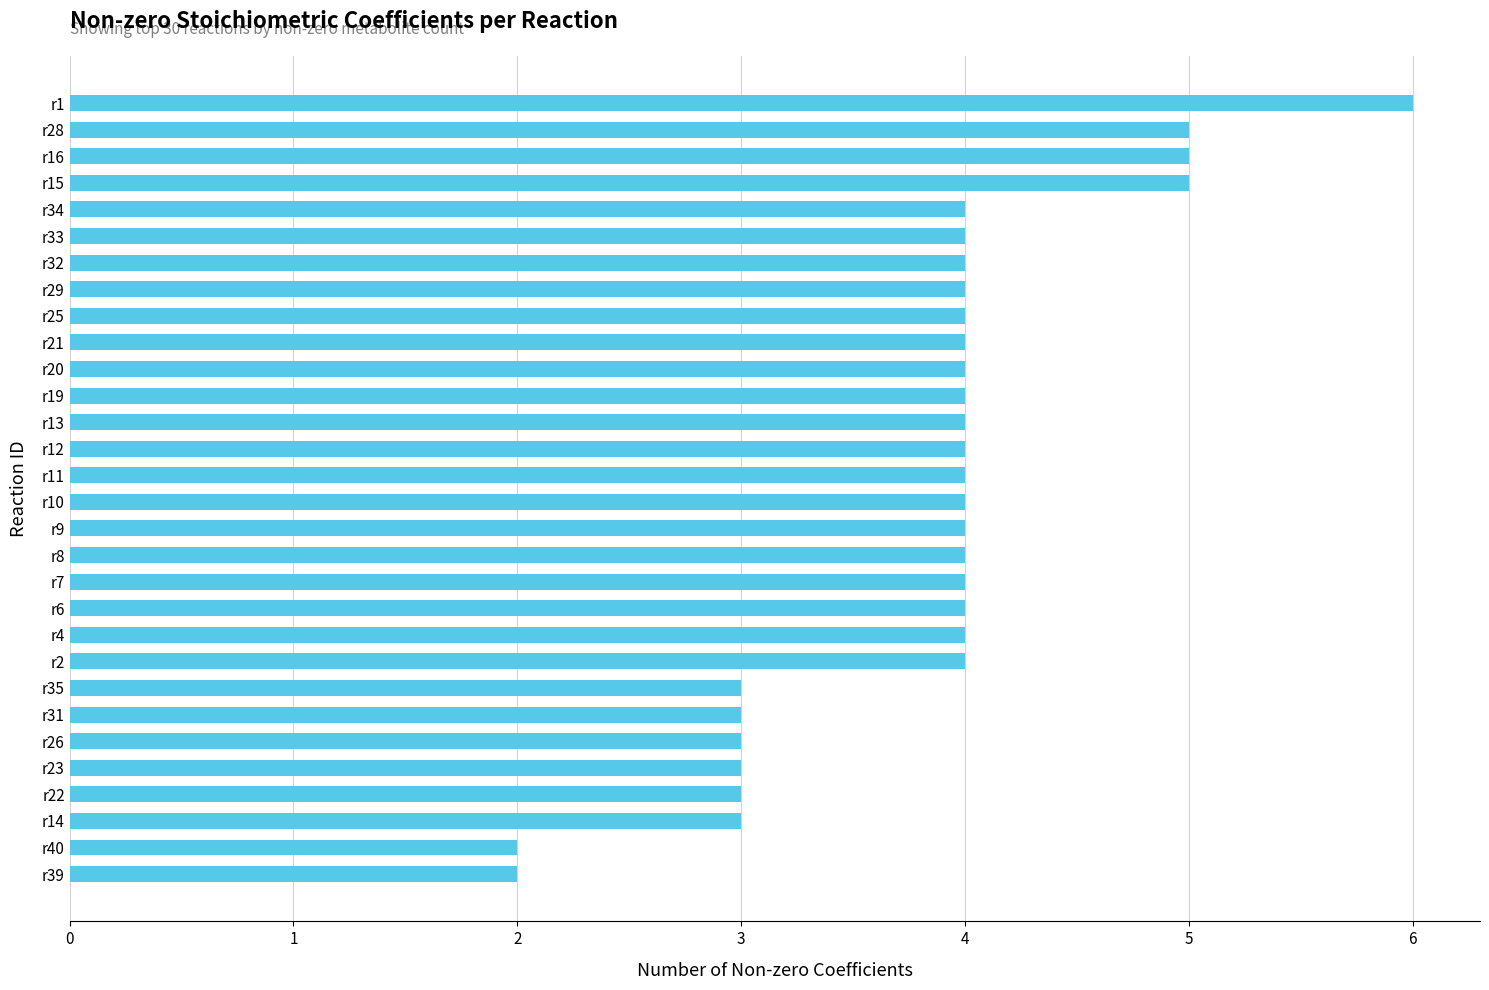

Read the value at r16.

5